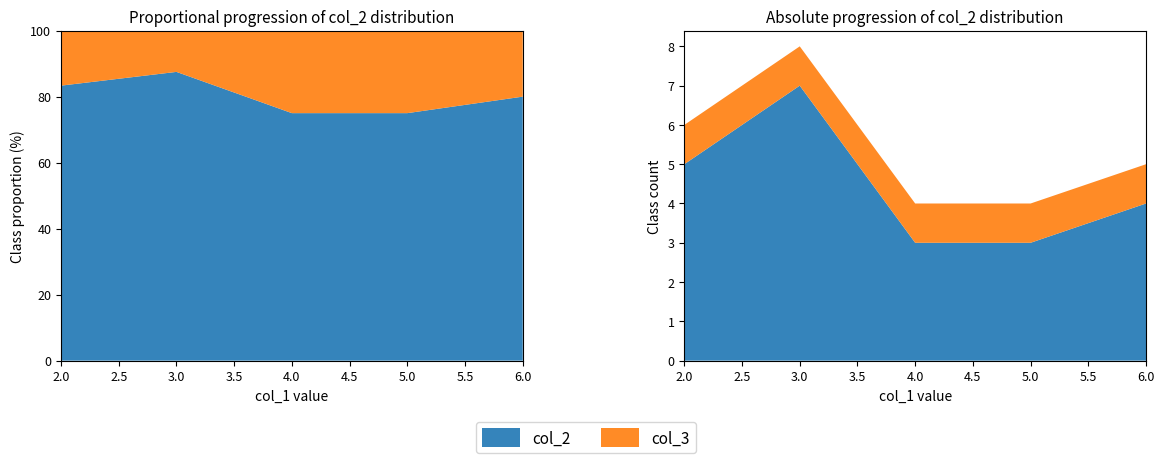

Reading right to left, extract all data points from this chart.

col_2: 4	3	3	7	5
col_3: 1	1	1	1	1